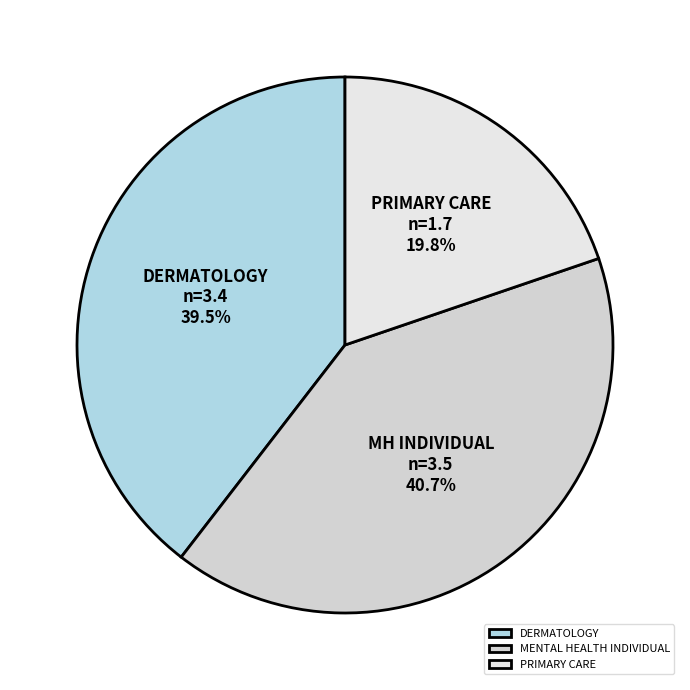

How many slices are in this pie chart?

3